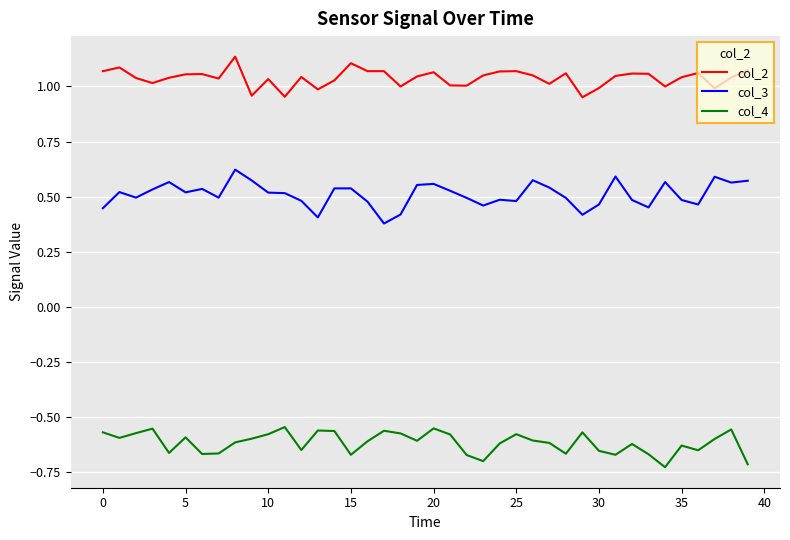

Which series has the largest total across all categories?

col_2